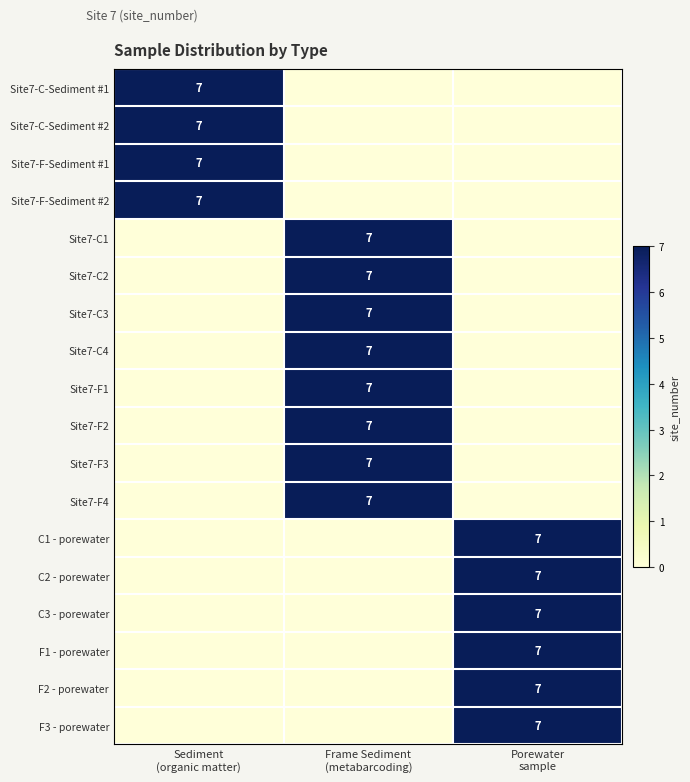

Is the value of Site7-F3 at Porewater sample greater than the value of C2 - porewater at Frame Sediment (metabarcoding)?

No